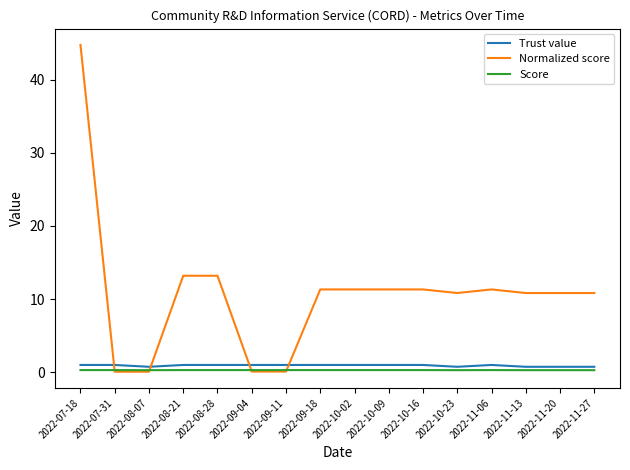

What is the spread (max minus min) of values at 2022-11-20?

10.5